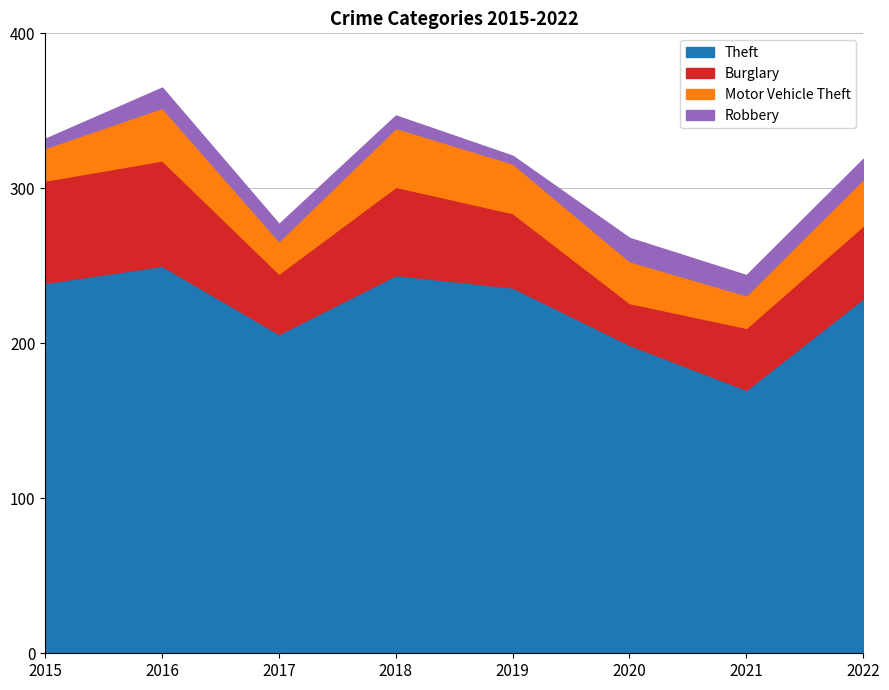

At which category does the chart reach its peak across all series?

2016